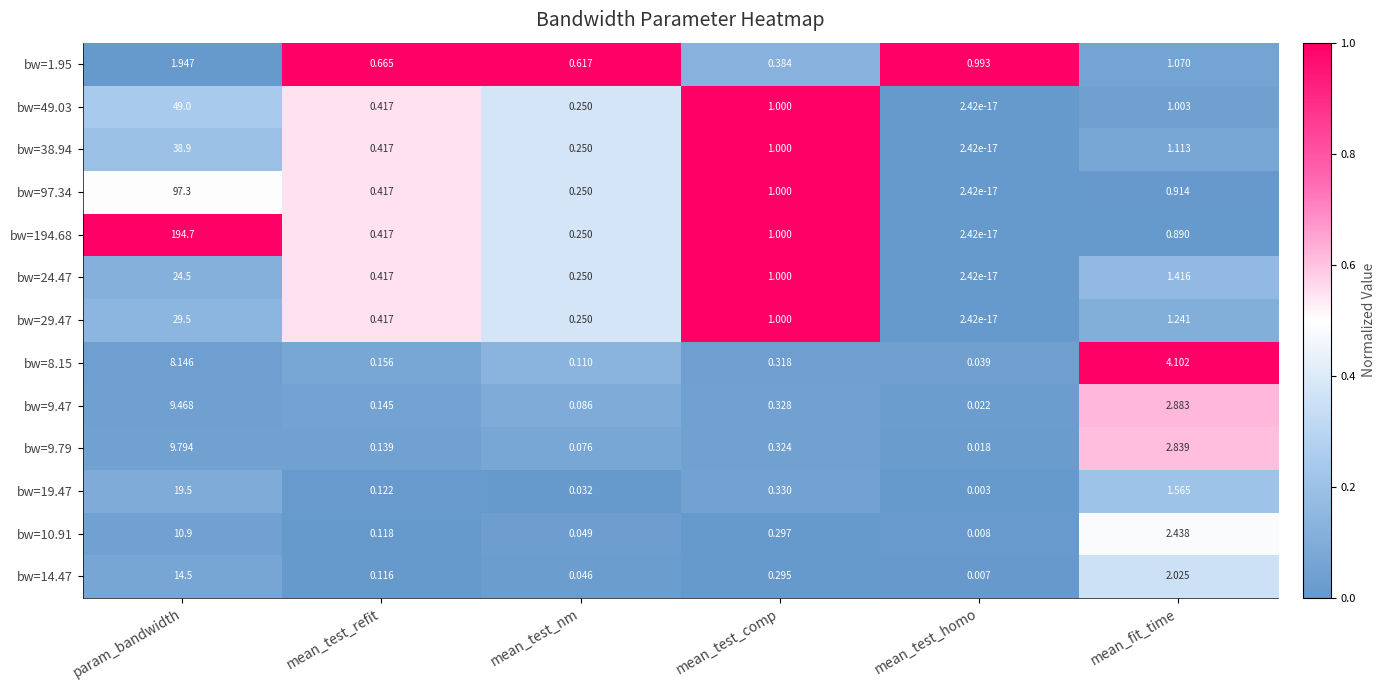

At how many categories does at least one series exceed 0?

6